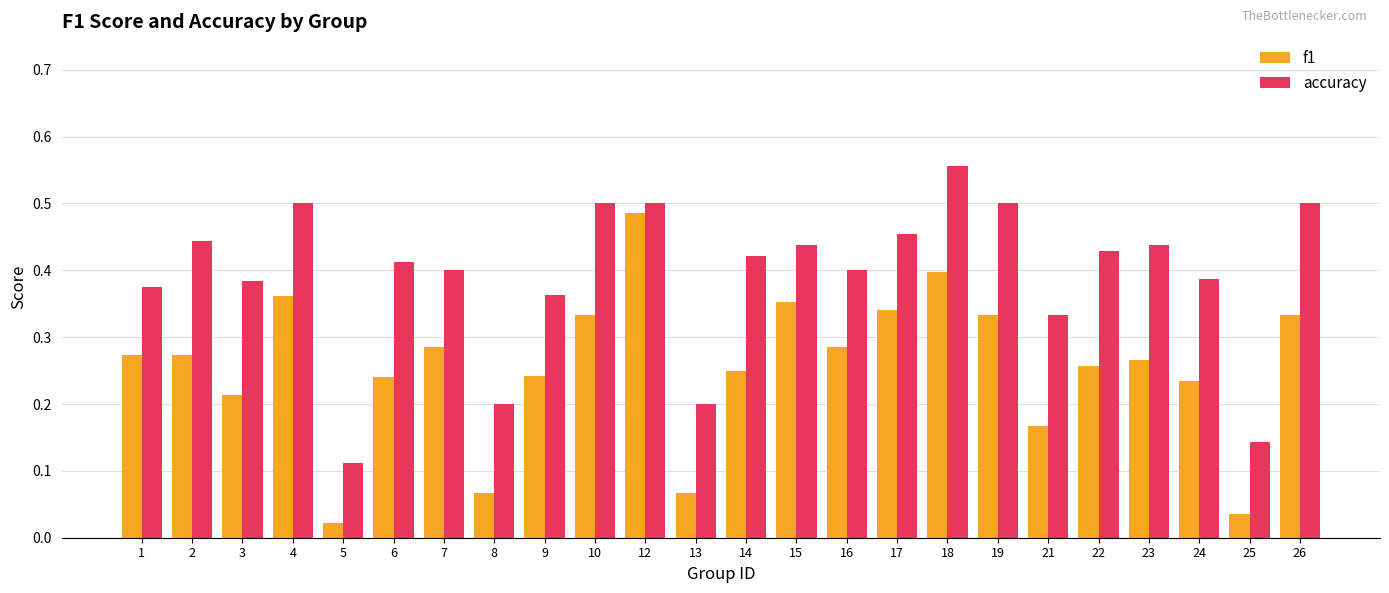

What is the sum of the accuracy values at 10 and 9?

0.9